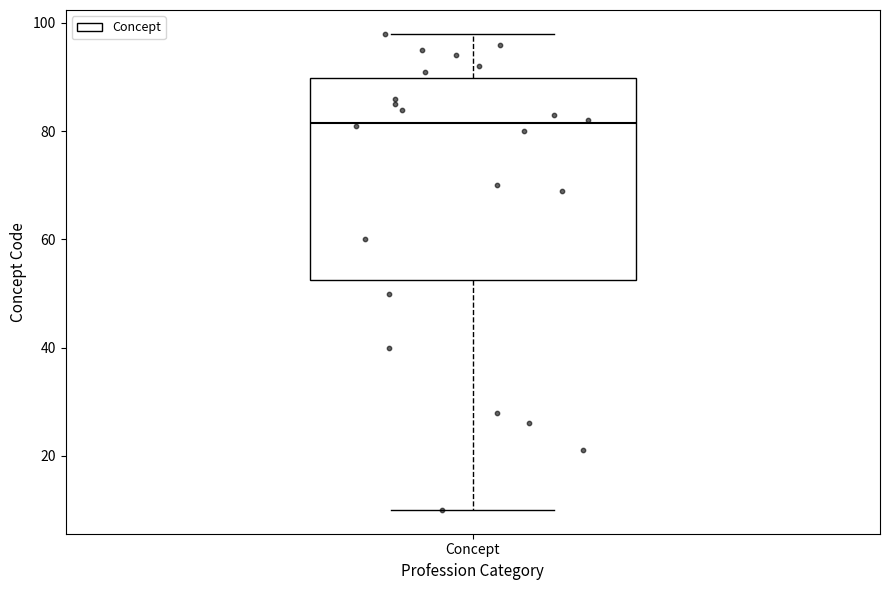

Read this box plot against the y-axis: the position of the median line, the range covered by the box, and the ends of both whiskers. The values are not printed on the chart, so give them approximately, as read against the axis.

median 82, box 52 to 90, whiskers 10 to 98